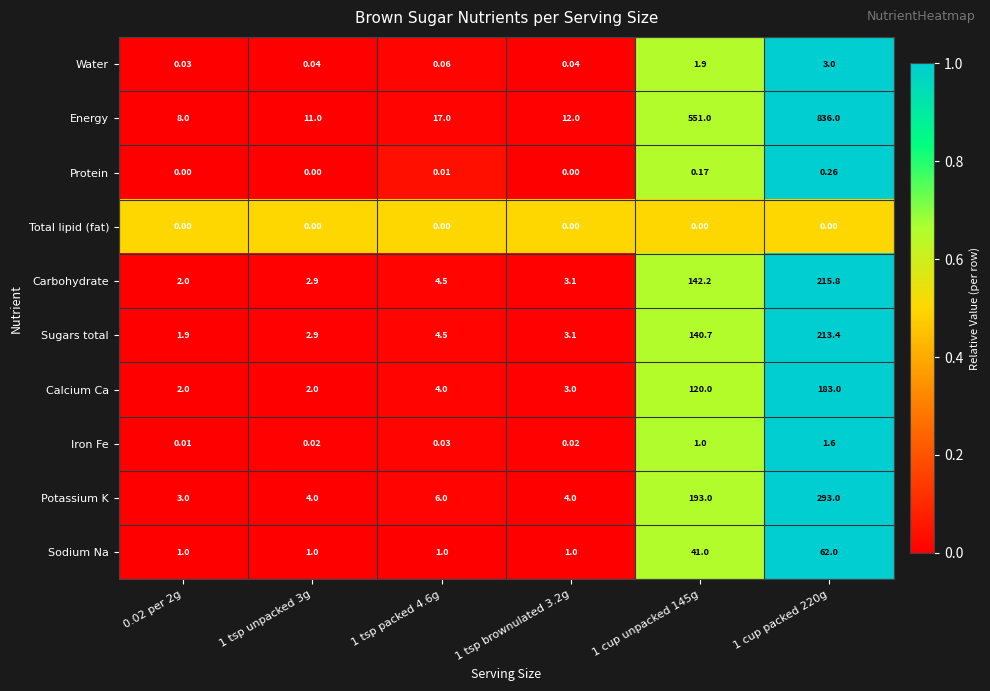

Which series has the largest total across all categories?

Energy